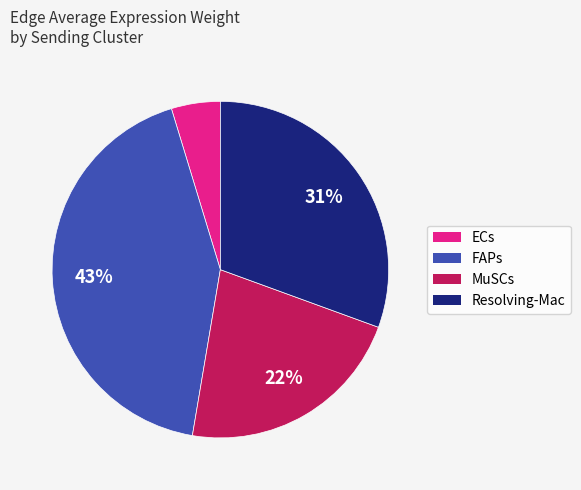

Rank the categories by value from lowest to highest.

ECs, MuSCs, Resolving-Mac, FAPs